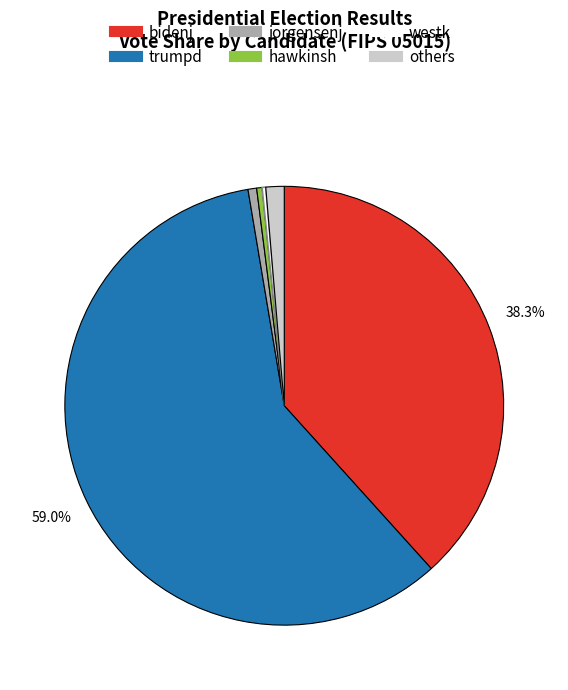

Is there a majority slice in this chart?

Yes